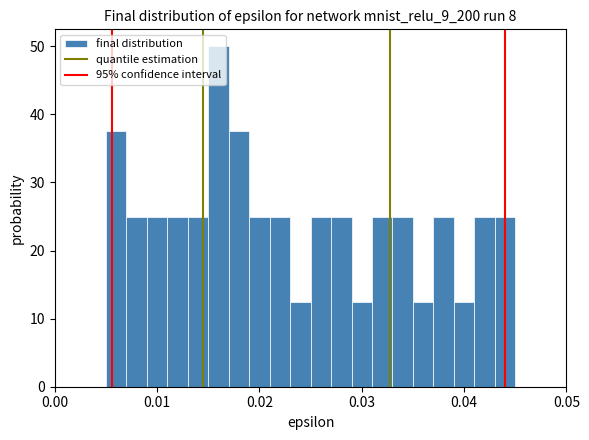

Read against the x-axis, roughly where is the centre of the tallest bar?

0.016